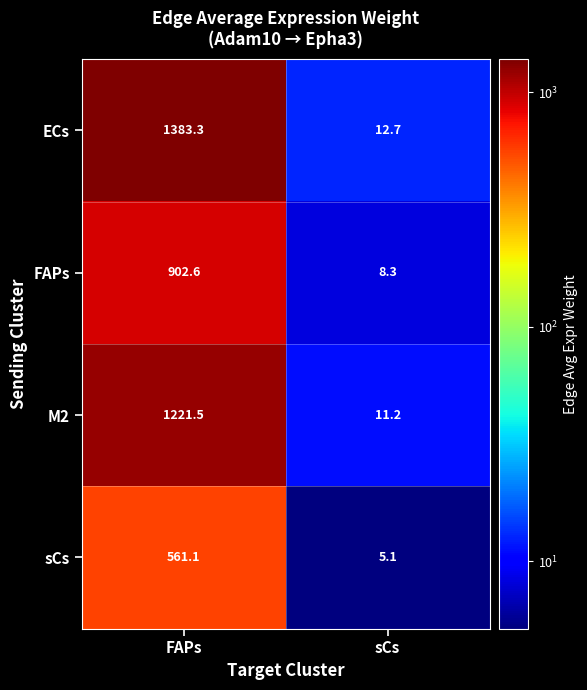

Rank the series at FAPs from highest to lowest value.

ECs, M2, FAPs, sCs